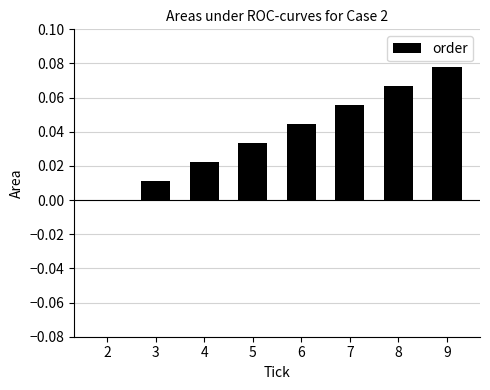

Which has a higher value, 6 or 5?

6